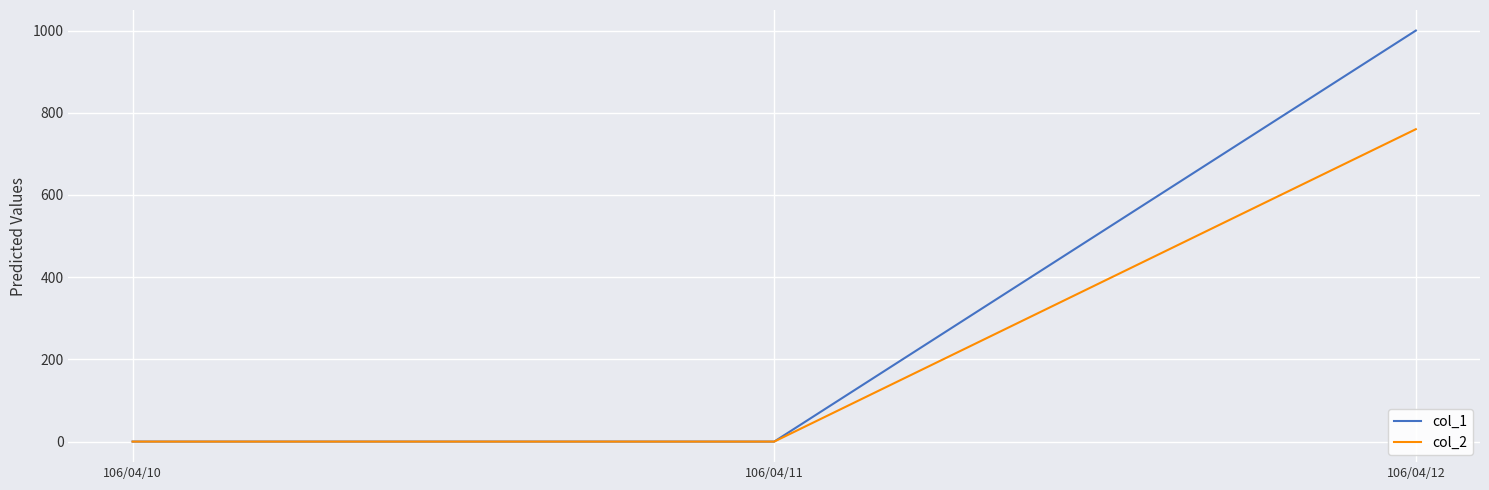

List the series in order of their peak value, lowest first.

col_2, col_1